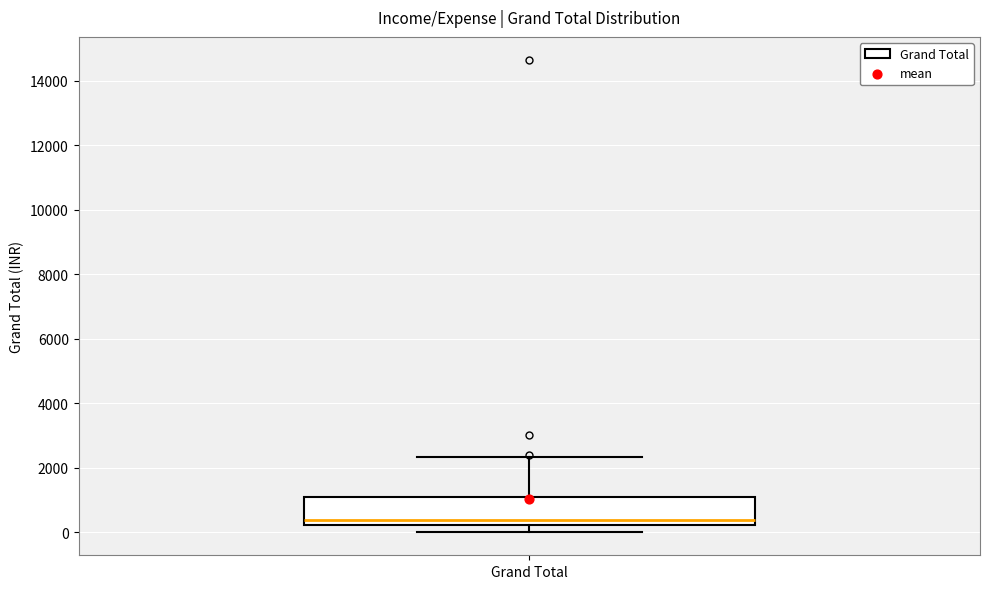

Where is the upper edge of the box for Grand Total on the y-axis? The values are not printed on the chart, so give them approximately, as read against the axis.

1000